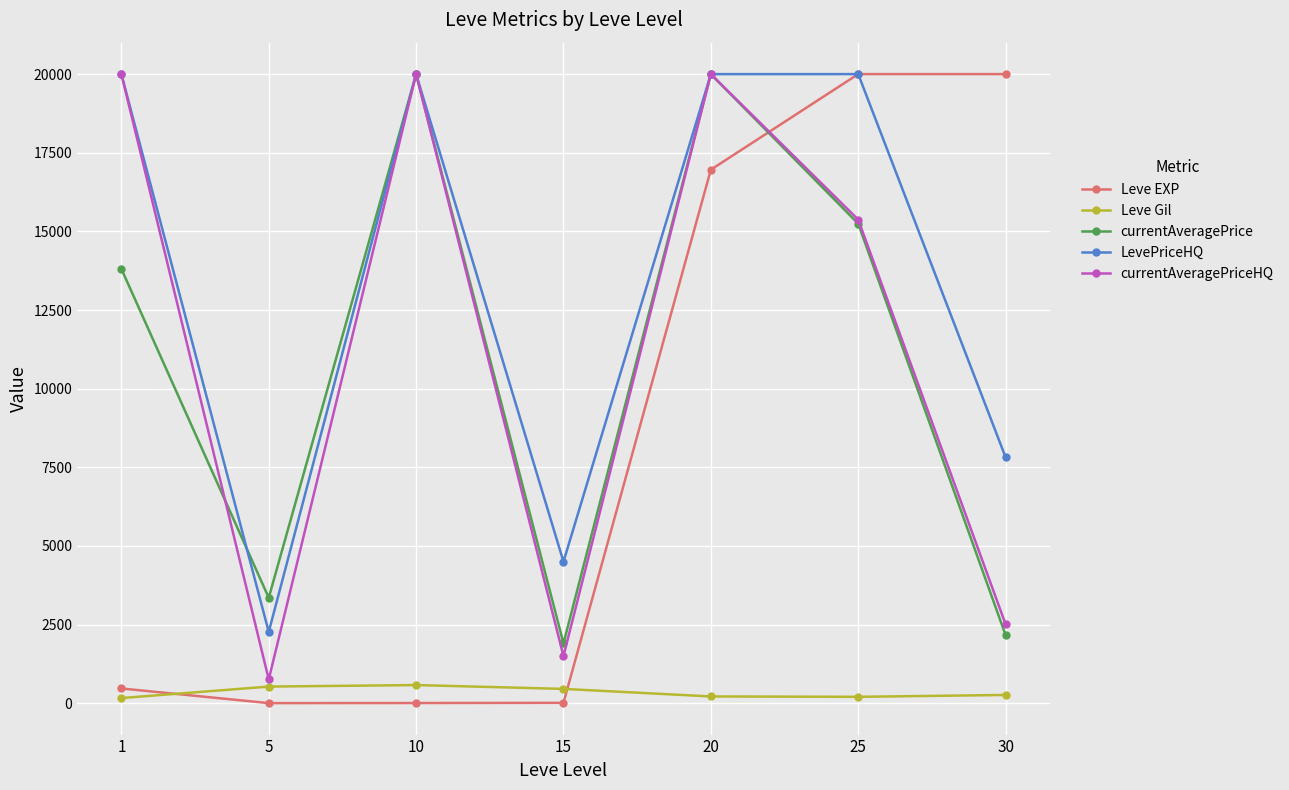

What is the value of the currentAveragePrice point at the 1st from the left?

13808.8